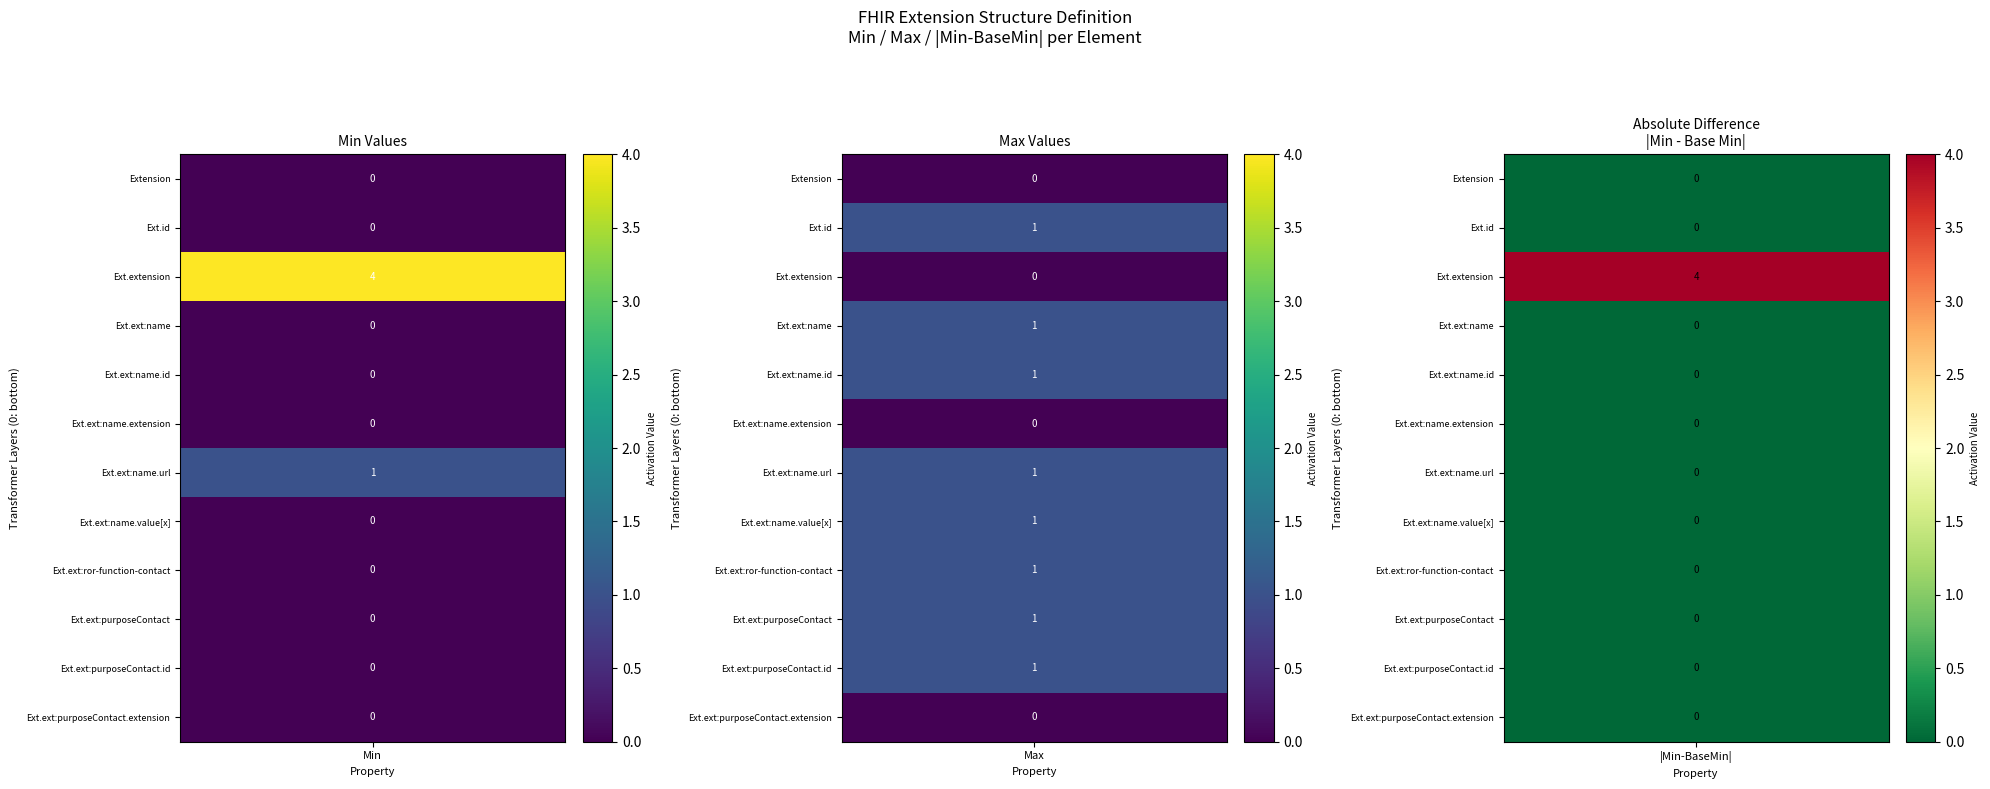

True or false: Extension.extension:name.extension has a value of 0 at Extension.extension.

True